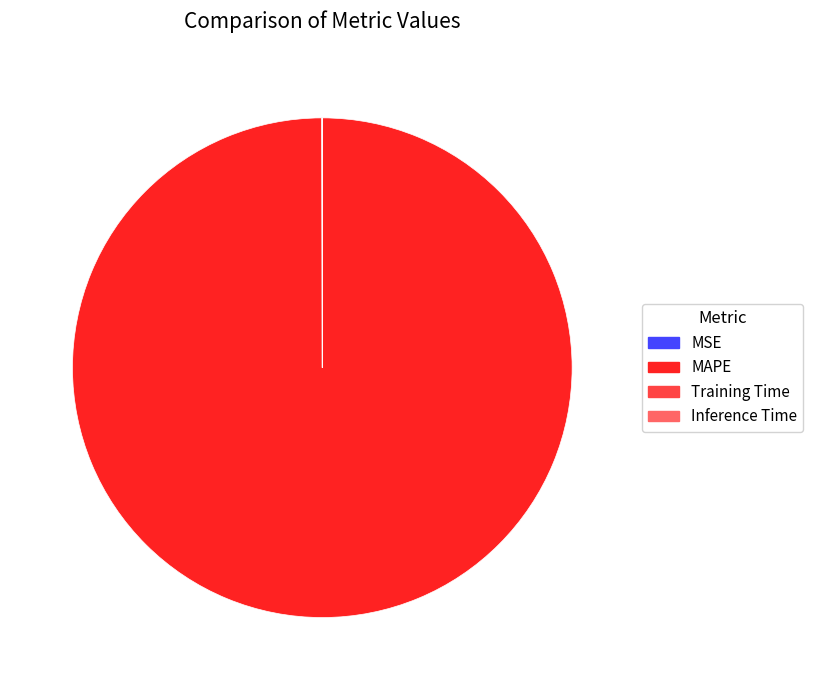

Which slice is the largest?

MAPE